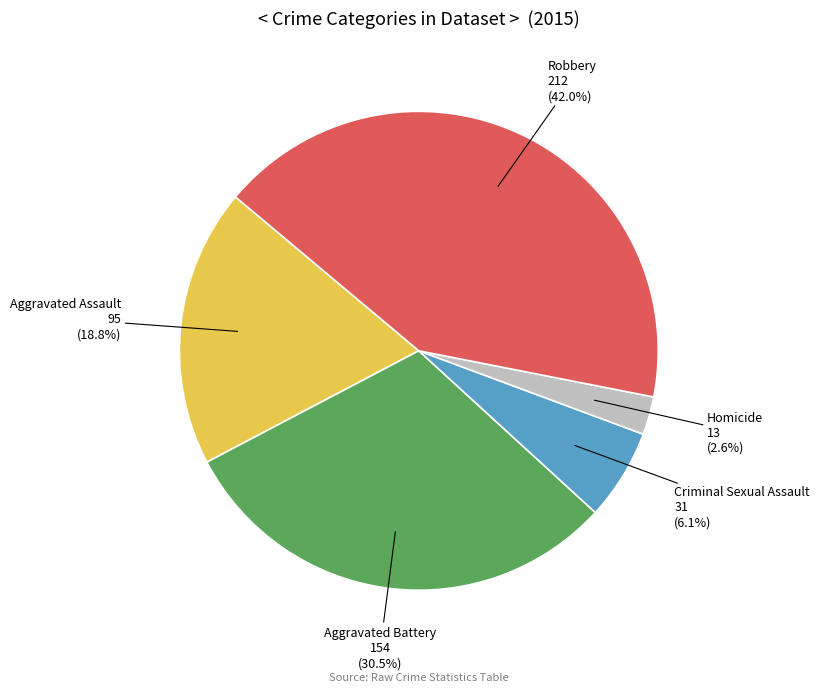

Is there any slice that represents more than half of the pie?

No